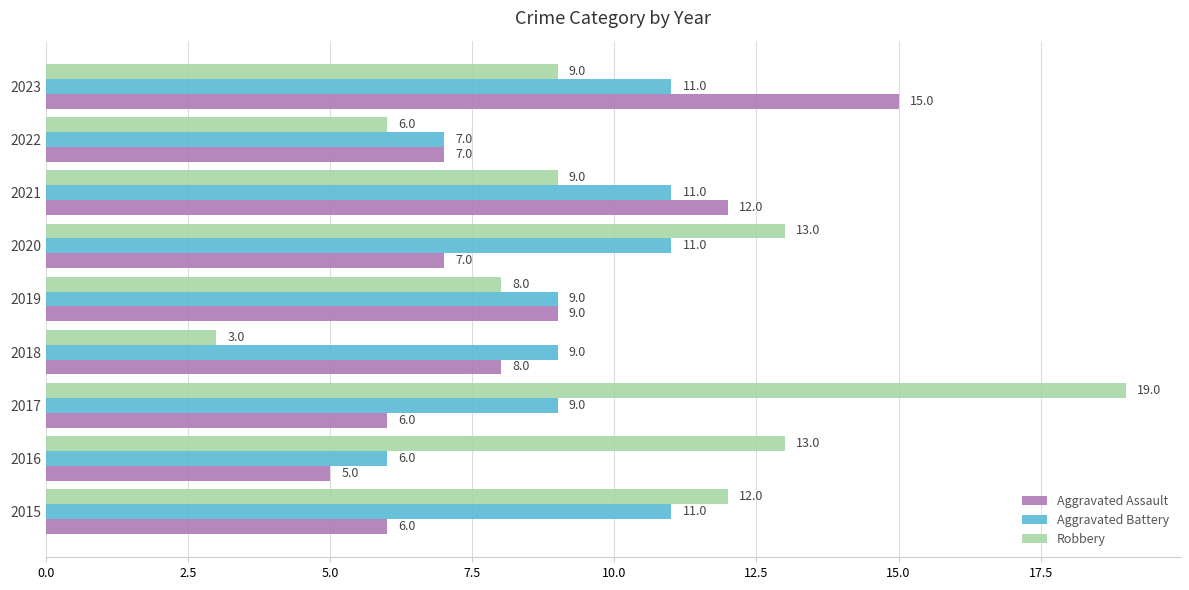

At 2023, list the series in order from largest to smallest.

Aggravated Assault, Aggravated Battery, Robbery